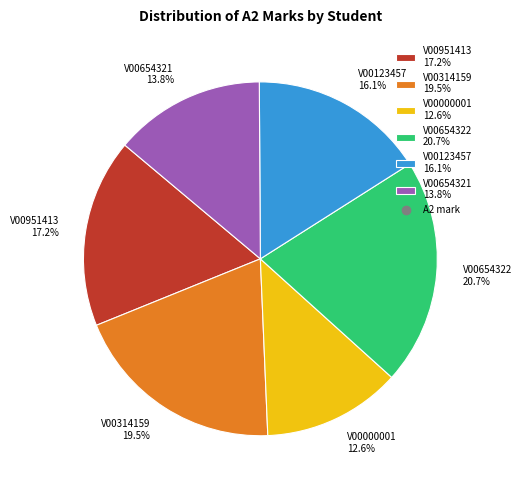

To the nearest percent, what is the combined percentage of V00951413 and V00314159?

37%